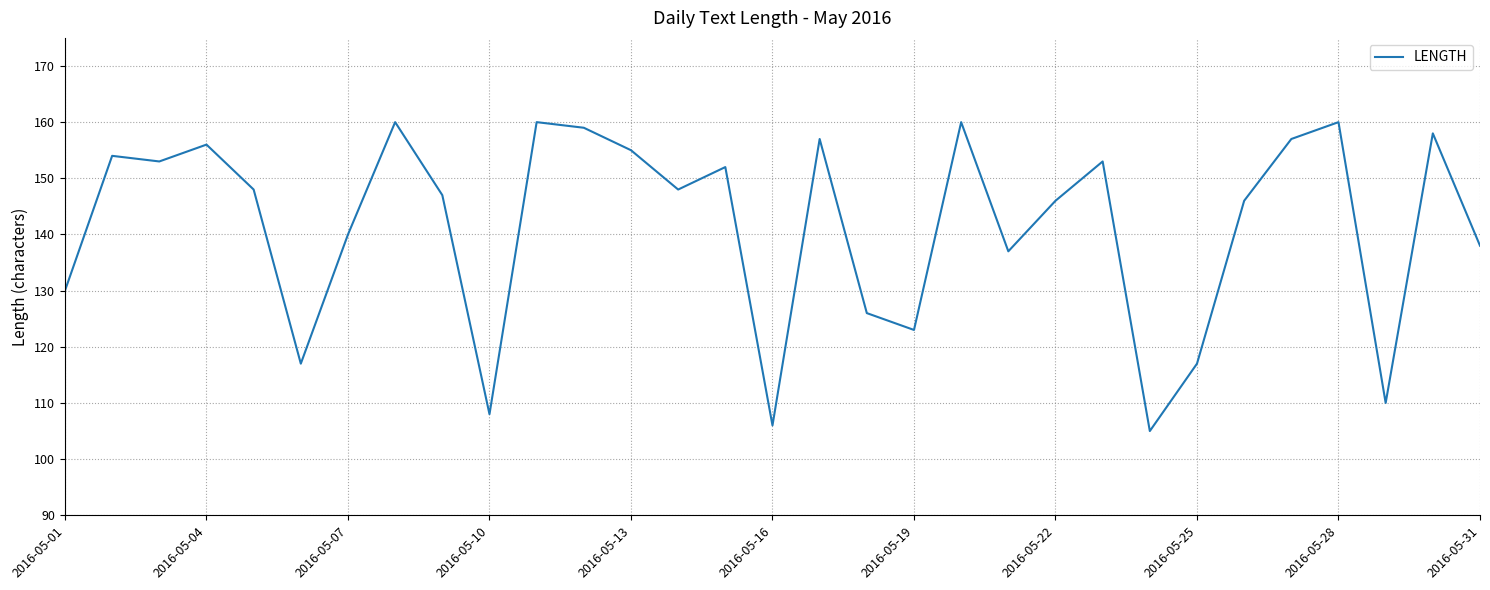

True or false: there are more than 1 points higher than both neighbors.

True